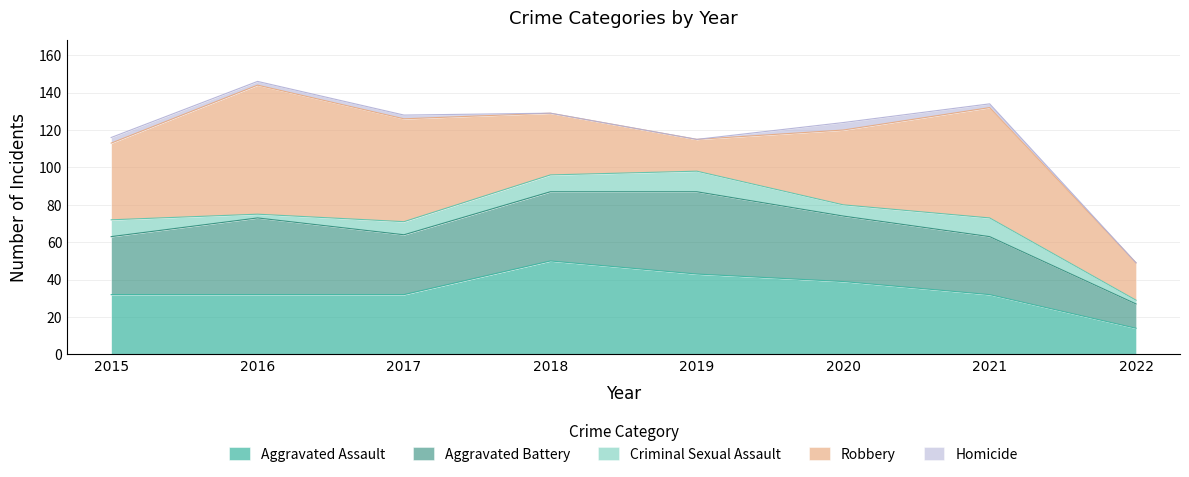

Which series has the largest range (max minus min)?

Robbery